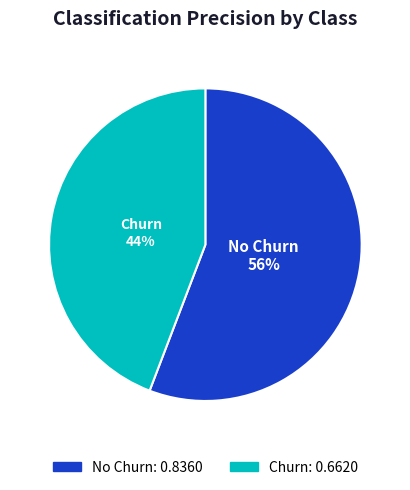

Combined, do Churn and No Churn account for over 50%?

Yes